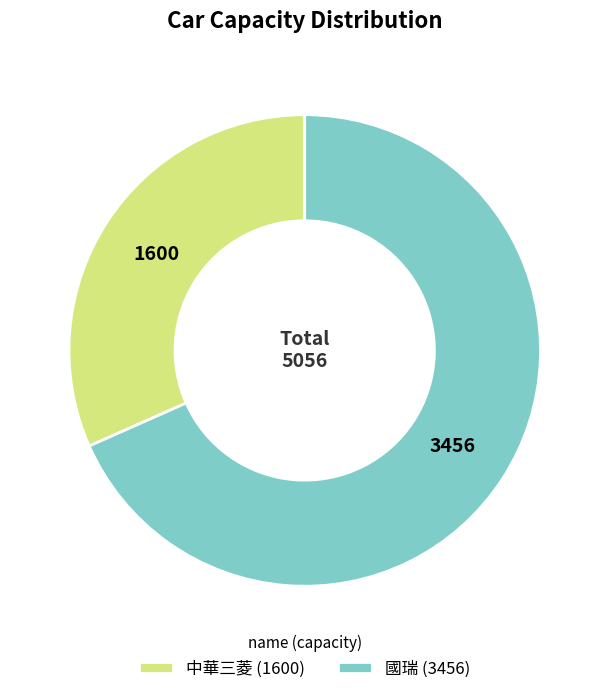

How many slices are in this pie chart?

2